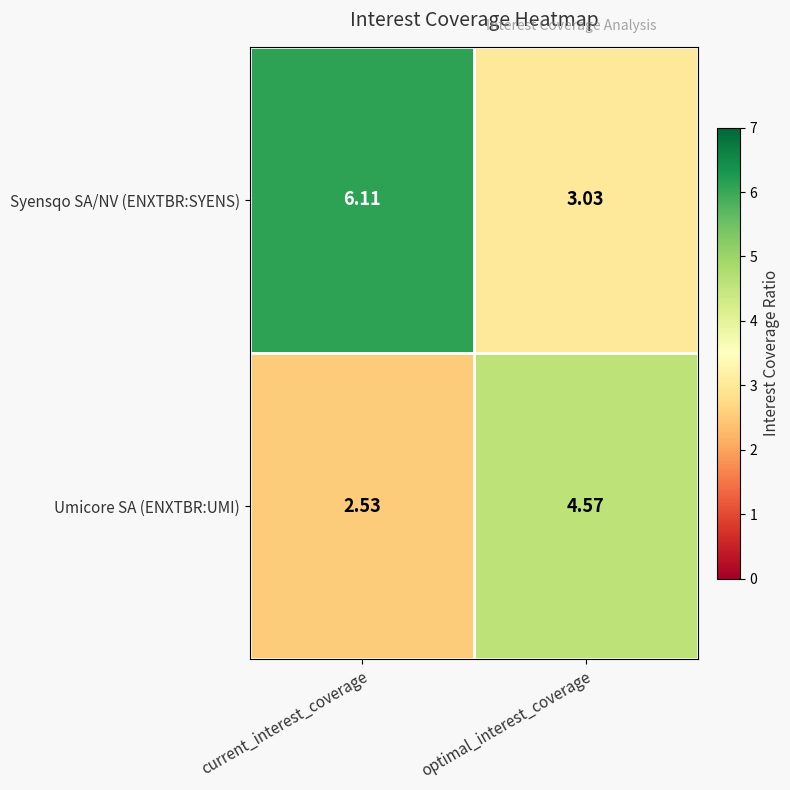

Which series has the largest total across all categories?

Syensqo SA/NV (ENXTBR:SYENS)